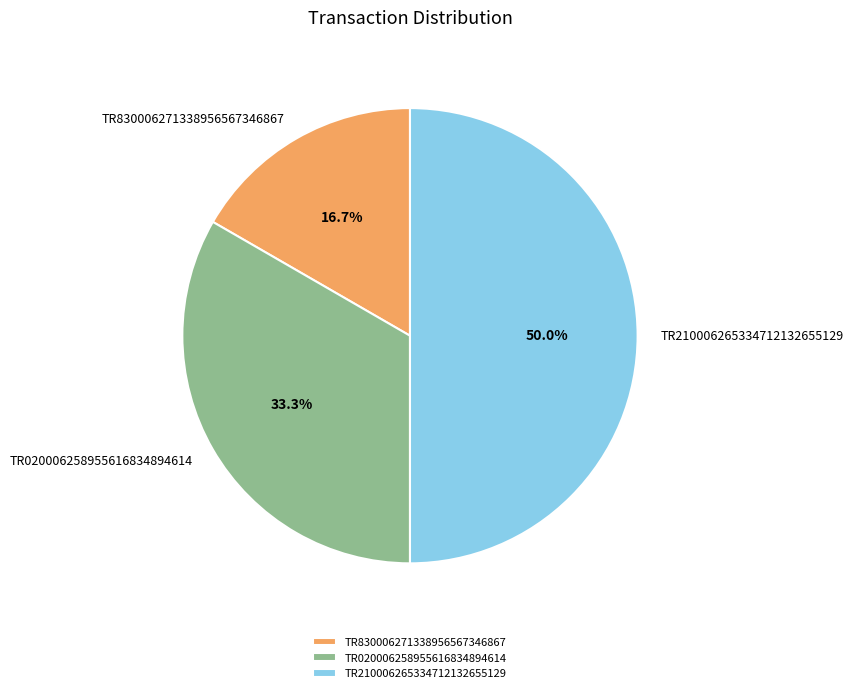

What percentage is the TR020006258955616834894614 slice, to the nearest percent?

33%